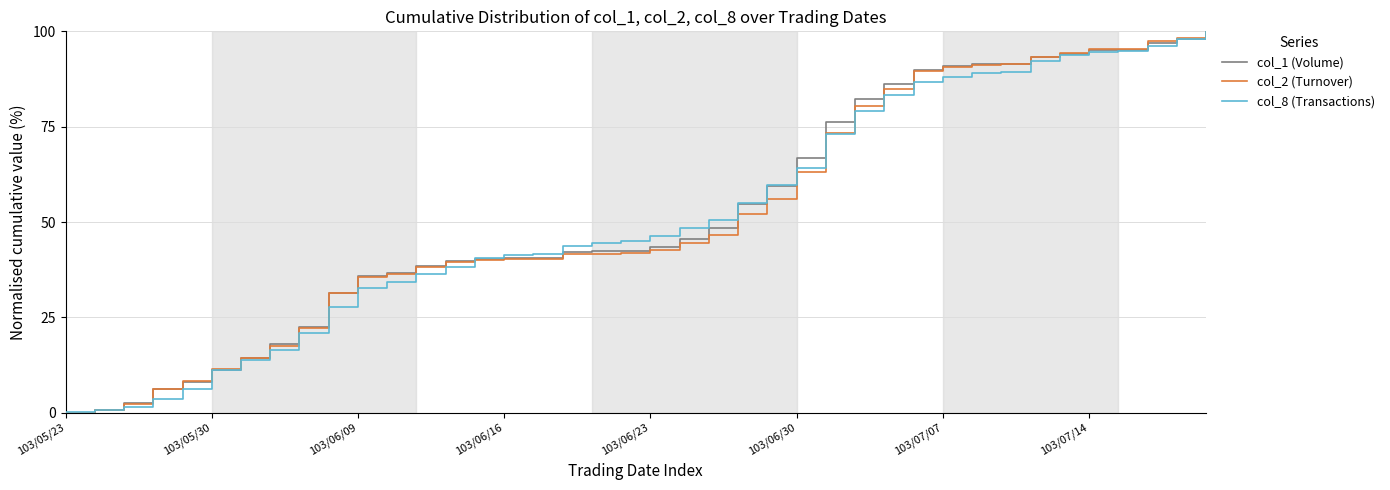

What is the maximum value for col_8 (Transactions)?

100.0